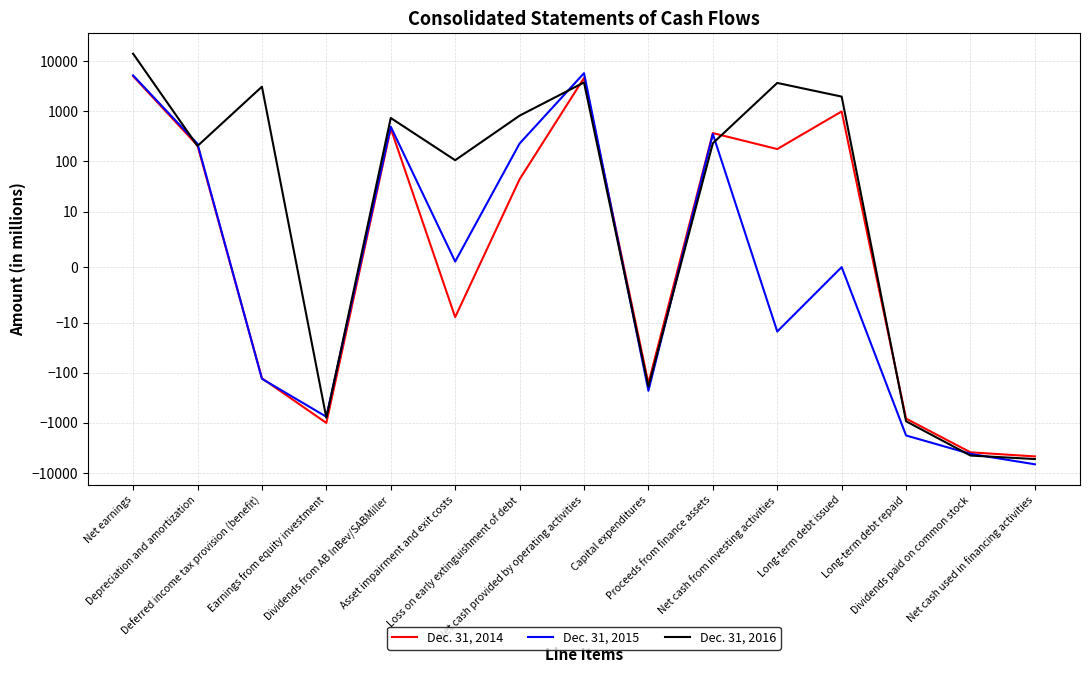

At which label does Dec. 31, 2014 reach its minimum?

Net cash used in financing activities